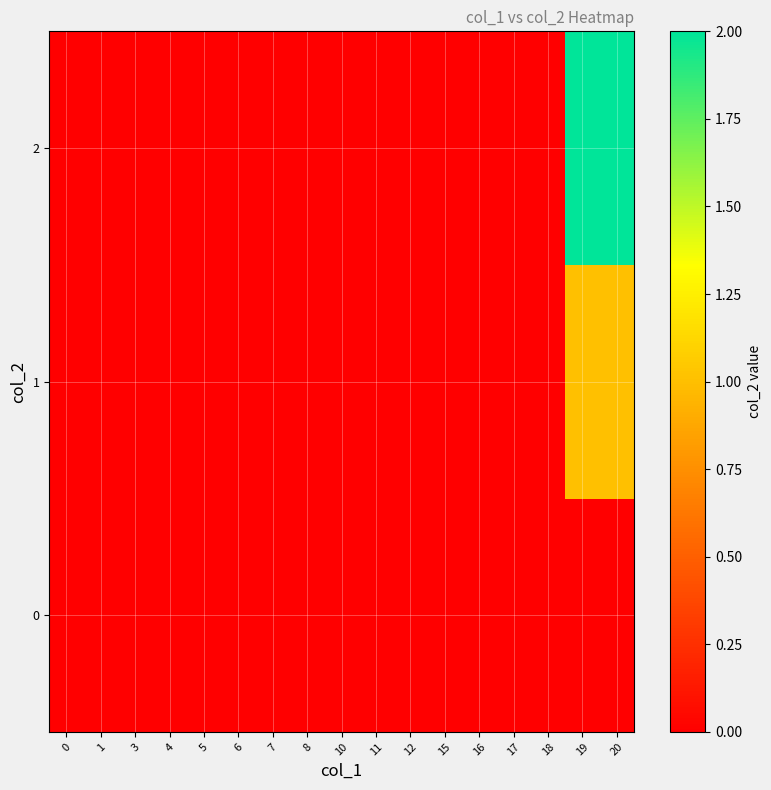

At which category is the sum across all series the highest?

19